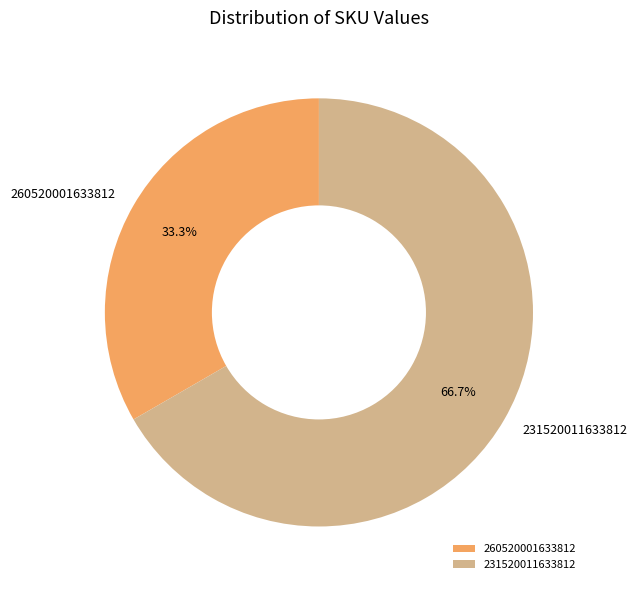

Rank the categories by value from lowest to highest.

260520001633812, 231520011633812